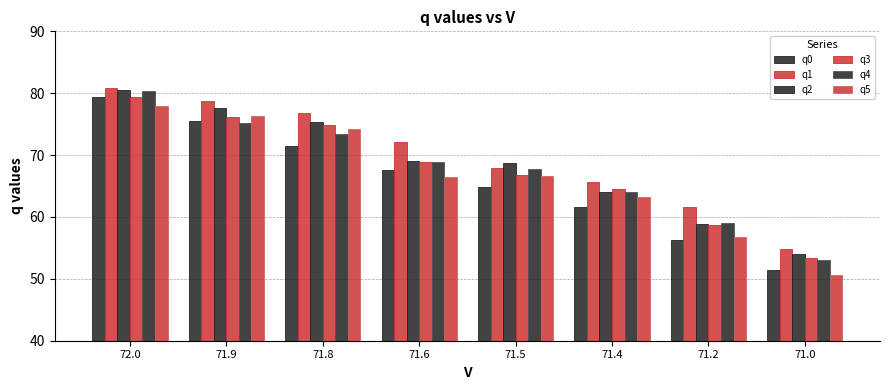

The value of q5 at 71.0 is 50.7. True or false?

True